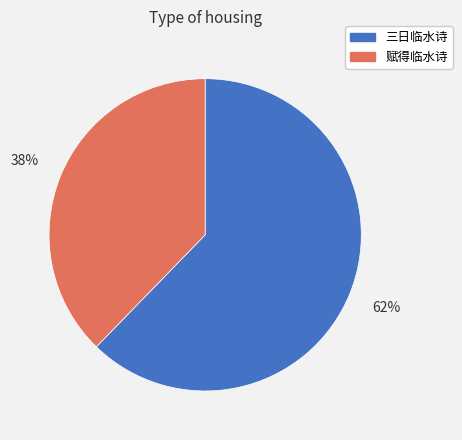

What is the largest slice in the pie chart?

三日临水诗